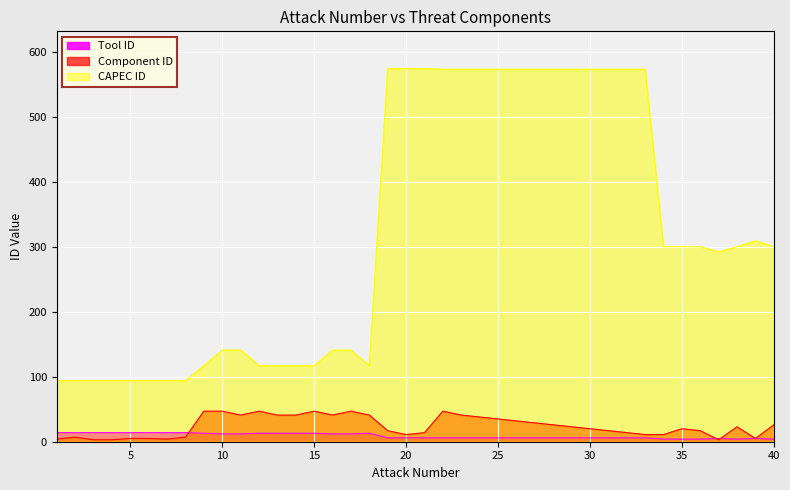

List the labels in order of CAPEC ID value, smallest first.

1, 2, 3, 4, 5, 6, 7, 8, 9, 12, 13, 14, 15, 18, 10, 11, 16, 17, 37, 34, 35, 36, 38, 40, 39, 22, 23, 24, 25, 26, 27, 28, 29, 30, 31, 32, 33, 19, 20, 21